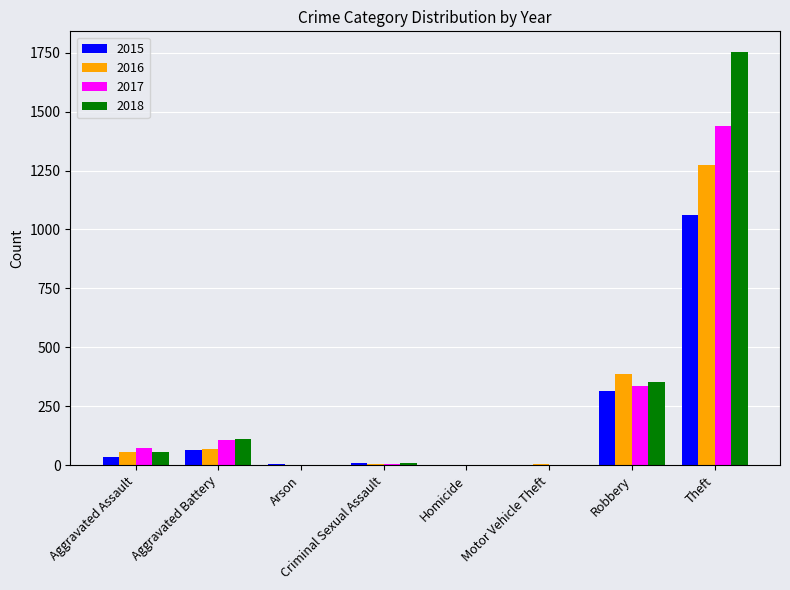

The value of 2017 at Theft is 1439. True or false?

True